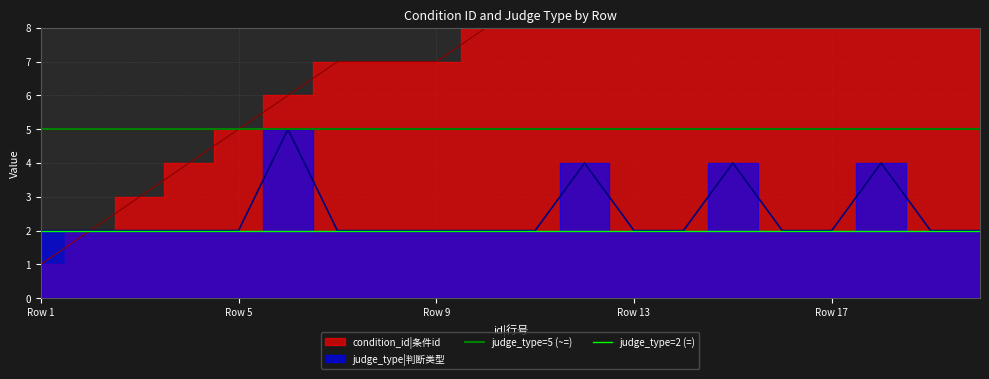

True or false: judge_type=5 (~=) has a value of 5 at Row 1.

True